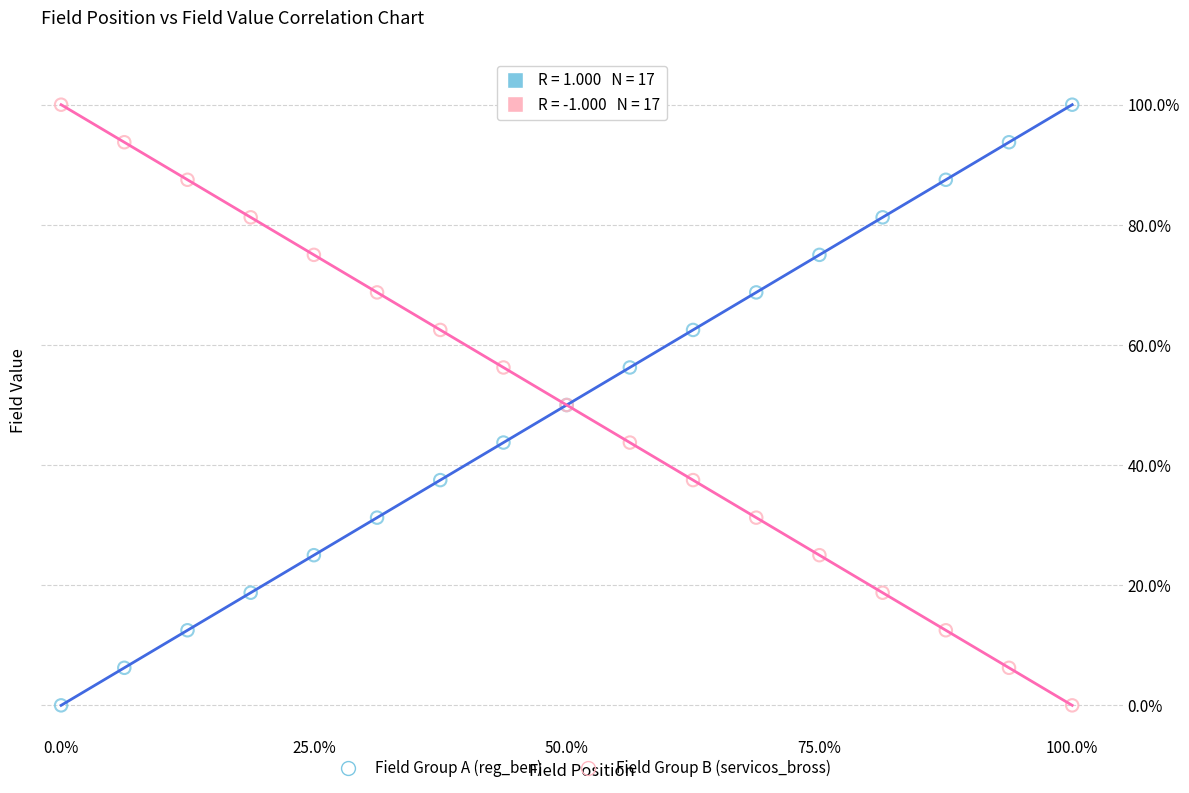

What are all the series names shown in the legend?

Field Group A (reg_ben), Field Group B (servicos_bross)